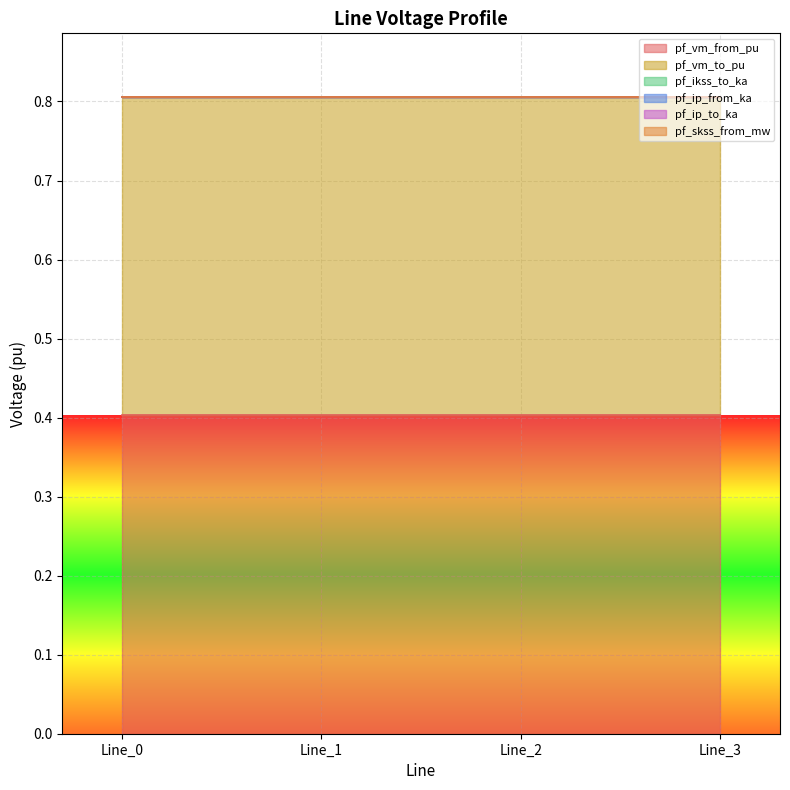

True or false: pf_vm_to_pu has a value of 0.4 at Line_2.

True